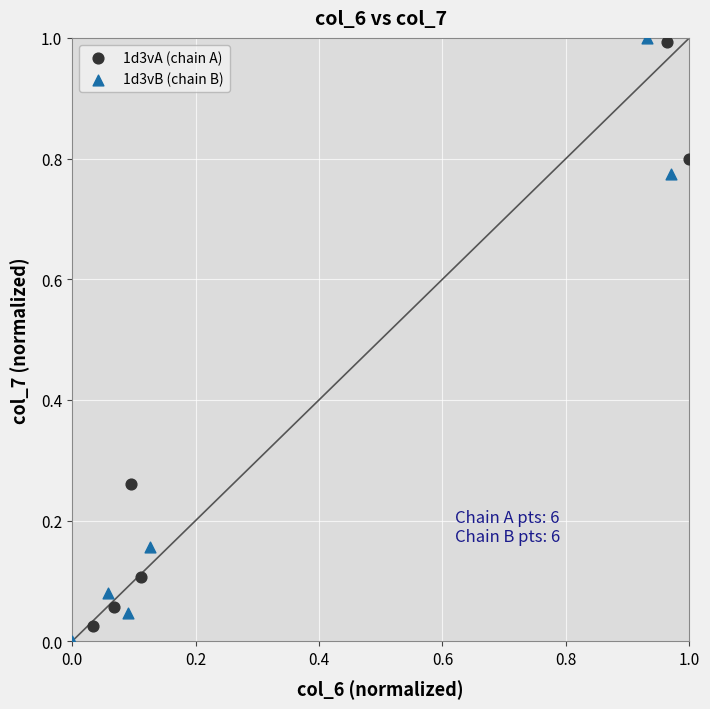

Which series has the widest spread of Y values?

1d3vB (chain B)